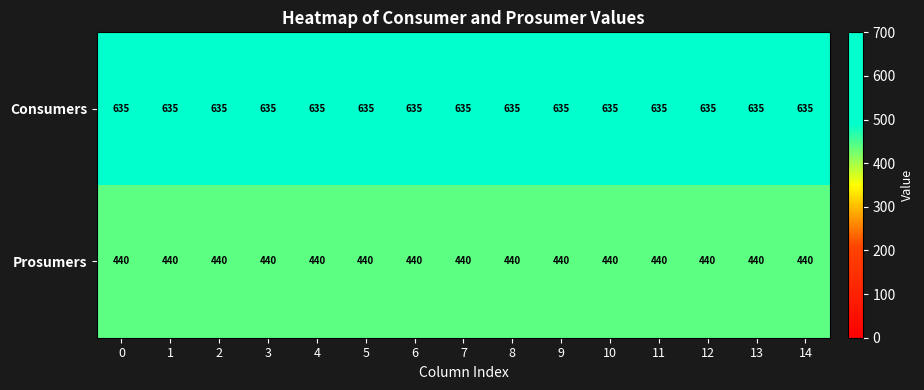

How many series are shown in this chart?

2